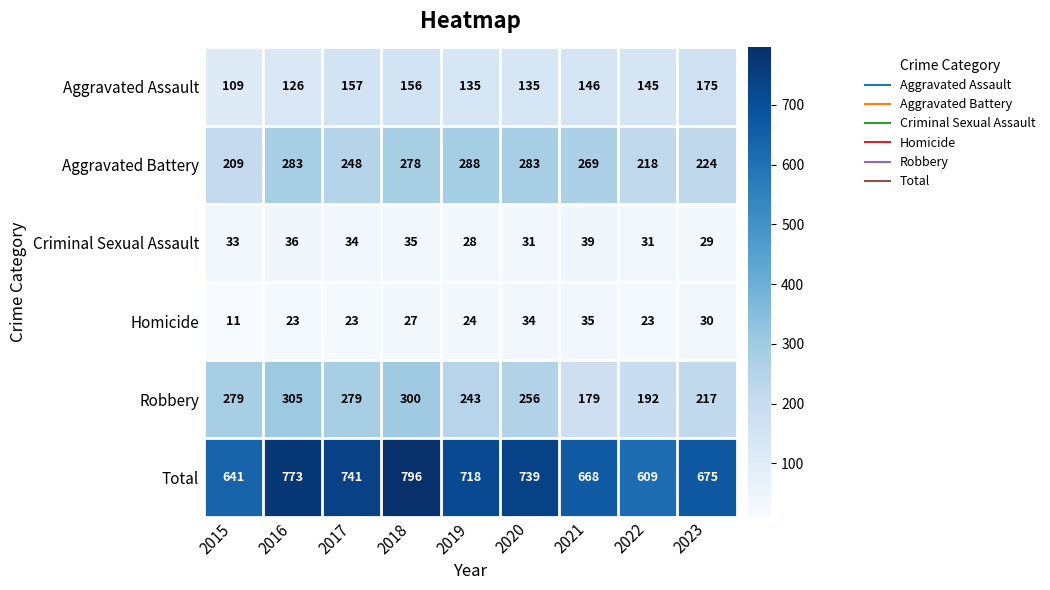

What is the total value across all series at 2023?

1350